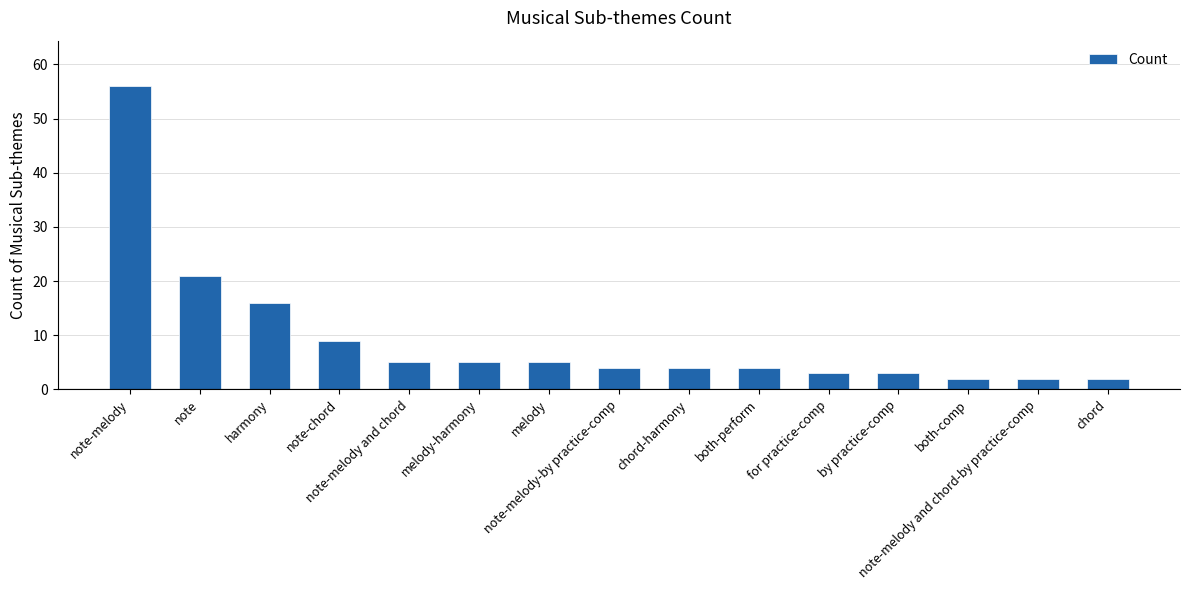

What is the smallest value displayed?

2